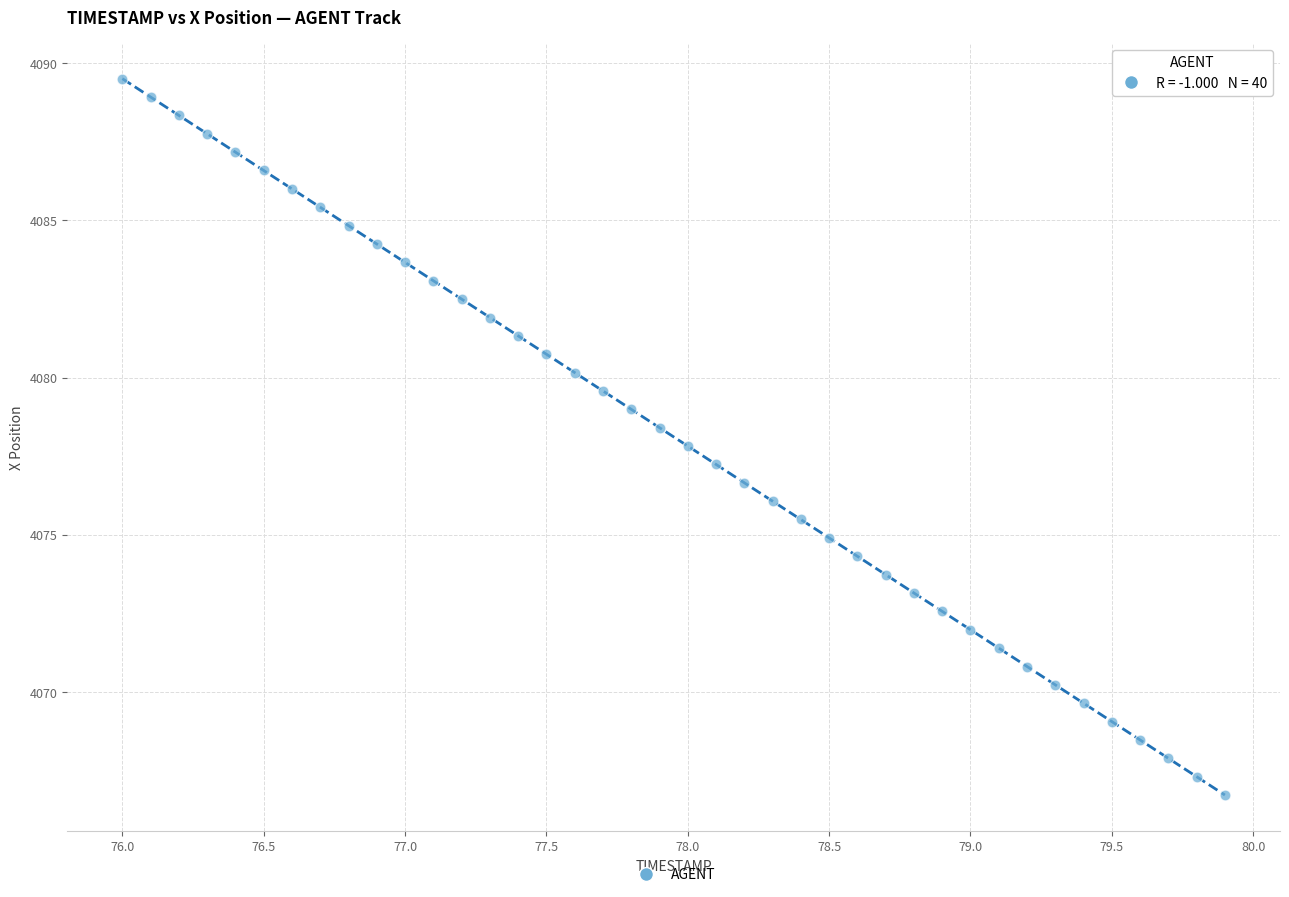

What is the range of Y values (max minus min)?

22.8